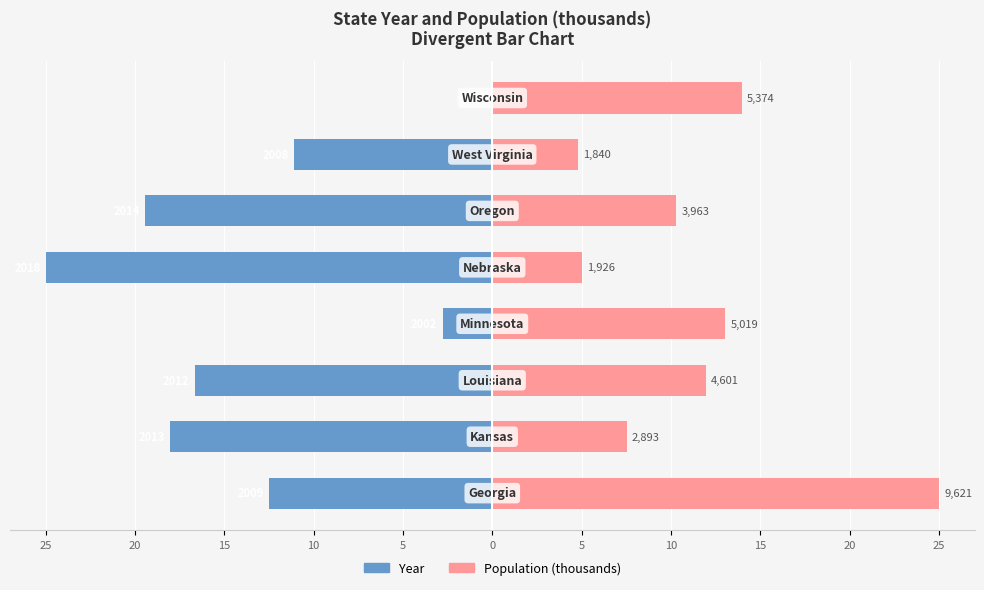

At how many categories does at least one series exceed -17?

8